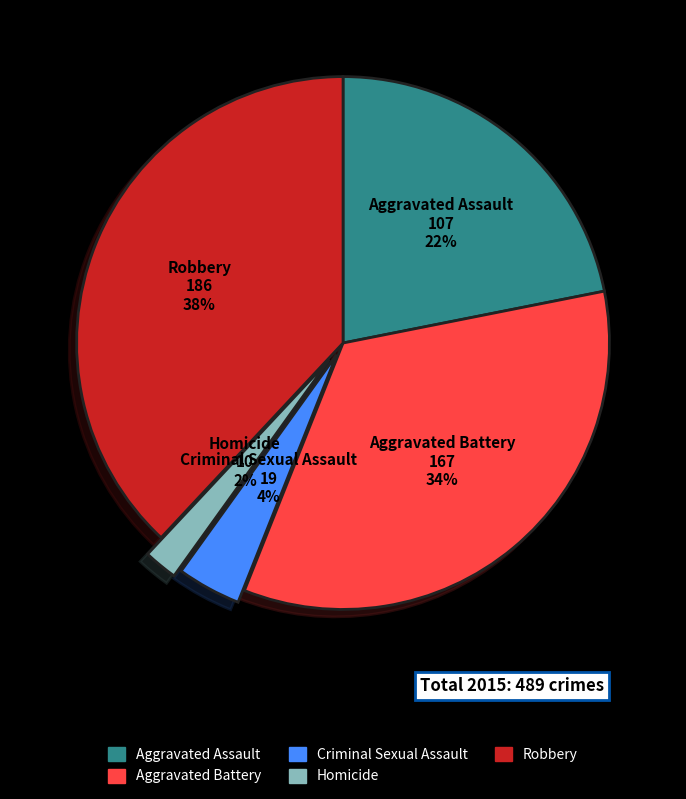

To the nearest percent, what portion does Homicide represent?

2%